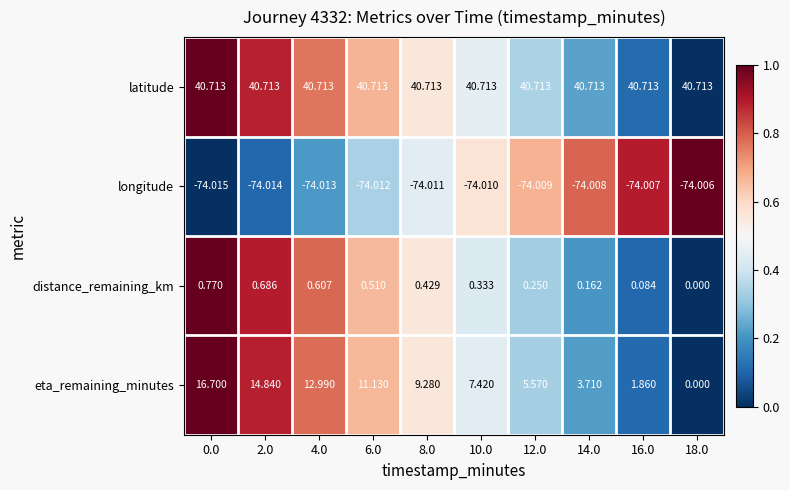

Rank the series by their maximum value, from lowest to highest.

longitude, distance_remaining_km, eta_remaining_minutes, latitude